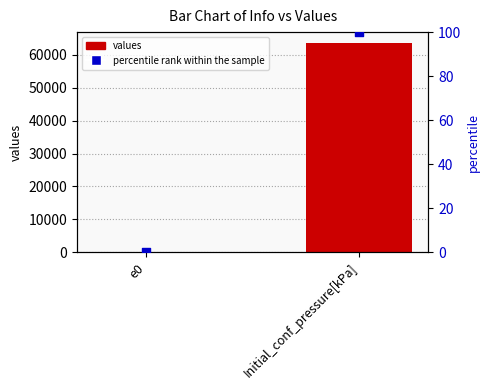

What are all the series names shown in the legend?

values, percentile rank within the sample